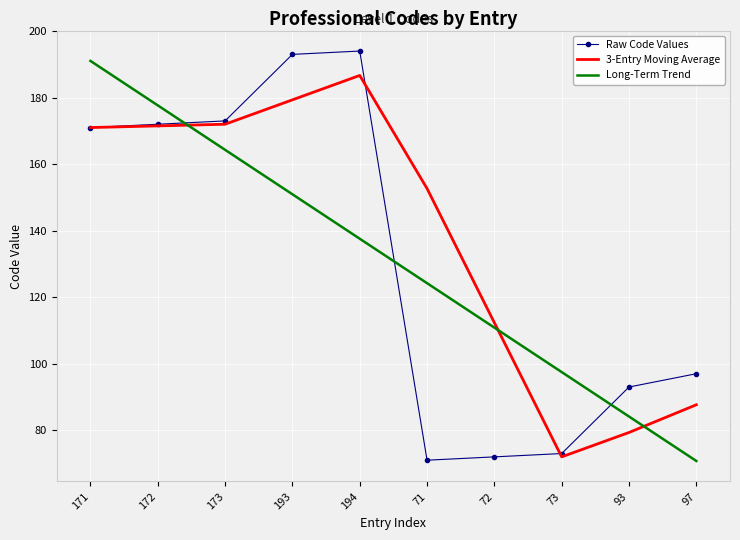

Where is 3-Entry Moving Average nearest to the value 129?

72